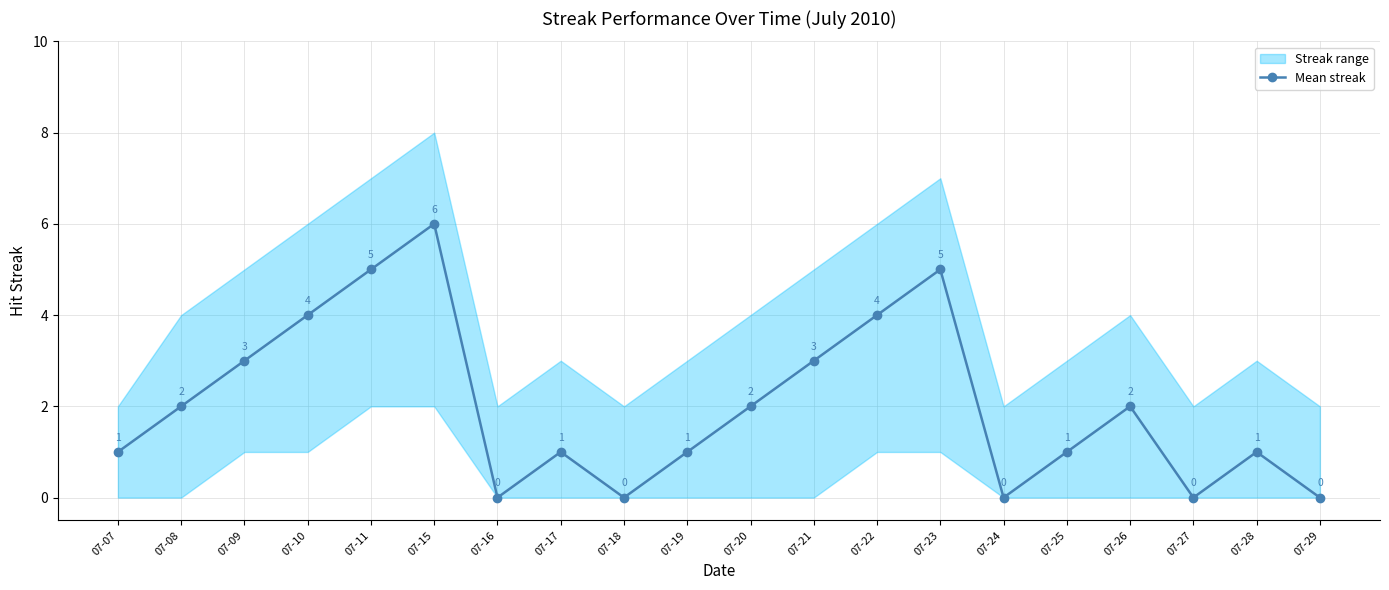

True or false: there are more than 1 points higher than both neighbors.

True